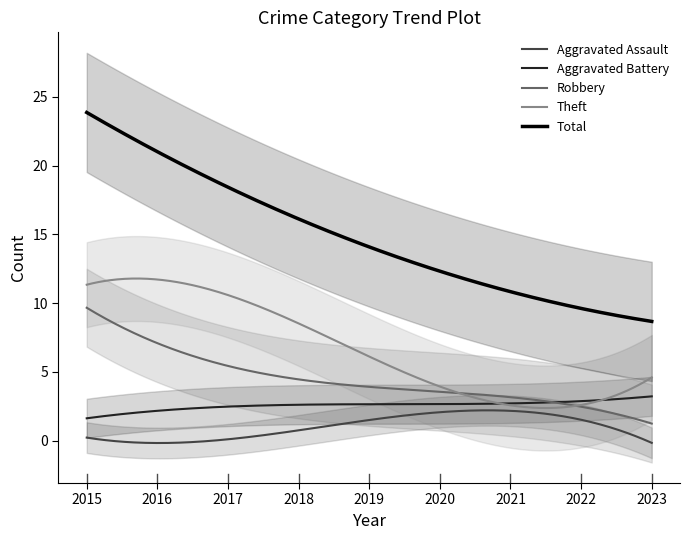

True or false: Robbery and Total intersect in this chart.

False